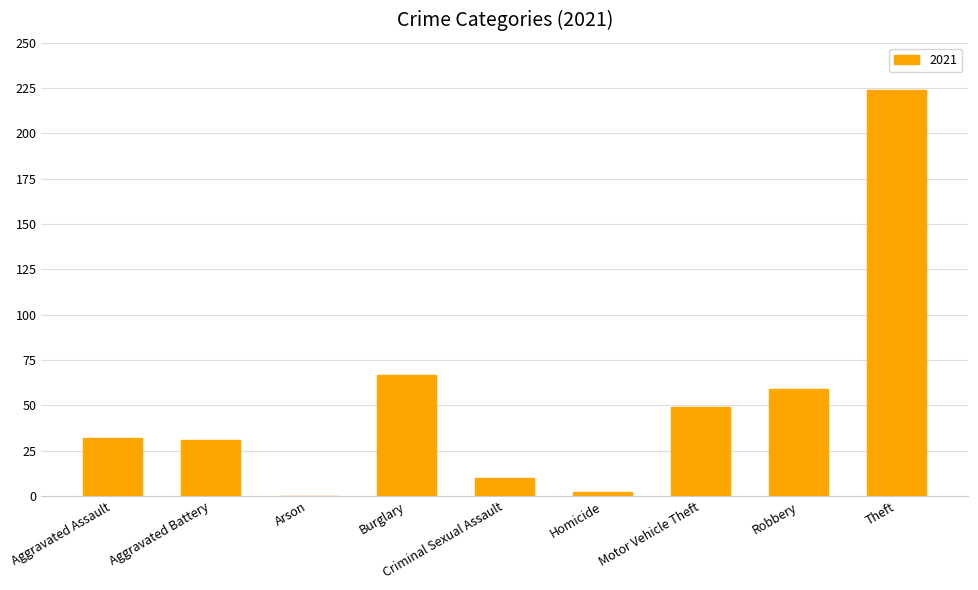

What is the sum of the values at Aggravated Assault and Criminal Sexual Assault?

42